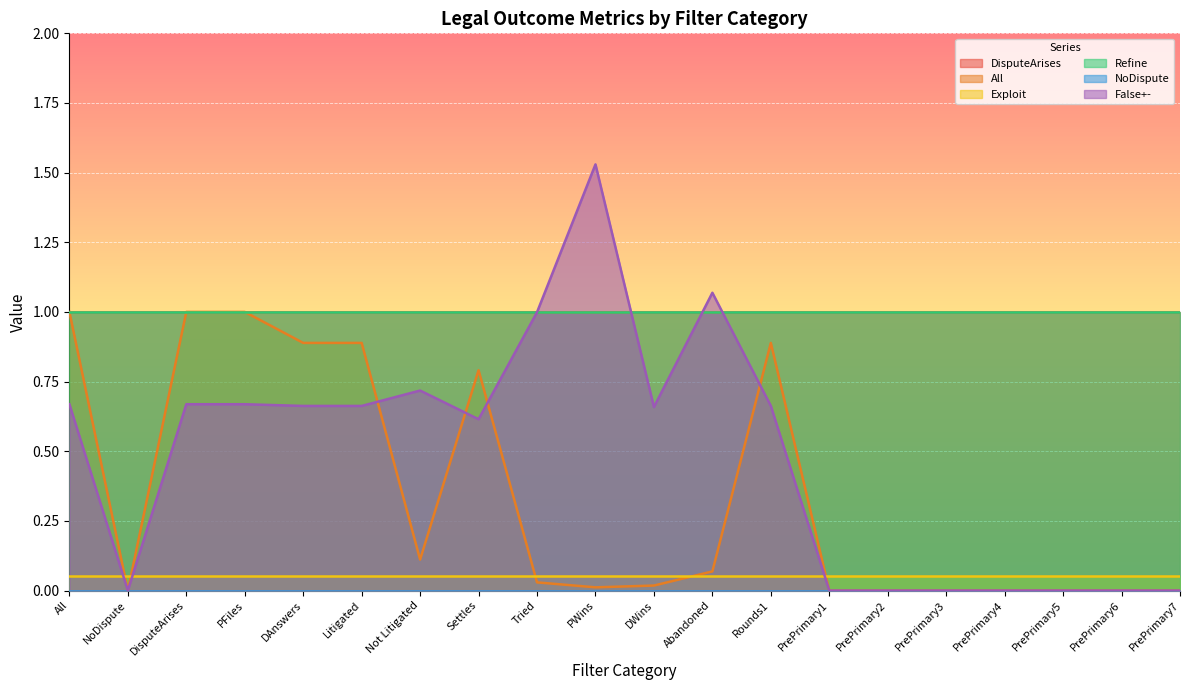

Reading right to left, transcribe all the data shown in this chart.

DisputeArises: PrePrimary7=1.0	PrePrimary6=1.0	PrePrimary5=1.0	PrePrimary4=1.0	PrePrimary3=1.0	PrePrimary2=1.0	PrePrimary1=1.0	Rounds1=1.0	Abandoned=1.0	DWins=1.0	PWins=1.0	Tried=1.0	Settles=1.0	Not Litigated=1.0	Litigated=1.0	DAnswers=1.0	PFiles=1.0	DisputeArises=1.0	NoDispute=1.0	All=1.0
All: PrePrimary7=0.0	PrePrimary6=0.0	PrePrimary5=0.0	PrePrimary4=0.0	PrePrimary3=0.0	PrePrimary2=0.0	PrePrimary1=0.0	Rounds1=0.9	Abandoned=0.1	DWins=0.0	PWins=0.0	Tried=0.0	Settles=0.8	Not Litigated=0.1	Litigated=0.9	DAnswers=0.9	PFiles=1.0	DisputeArises=1.0	NoDispute=0.0	All=1.0
Exploit: PrePrimary7=0.1	PrePrimary6=0.1	PrePrimary5=0.1	PrePrimary4=0.1	PrePrimary3=0.1	PrePrimary2=0.1	PrePrimary1=0.1	Rounds1=0.1	Abandoned=0.1	DWins=0.1	PWins=0.1	Tried=0.1	Settles=0.1	Not Litigated=0.1	Litigated=0.1	DAnswers=0.1	PFiles=0.1	DisputeArises=0.1	NoDispute=0.1	All=0.1
Refine: PrePrimary7=1.0	PrePrimary6=1.0	PrePrimary5=1.0	PrePrimary4=1.0	PrePrimary3=1.0	PrePrimary2=1.0	PrePrimary1=1.0	Rounds1=1.0	Abandoned=1.0	DWins=1.0	PWins=1.0	Tried=1.0	Settles=1.0	Not Litigated=1.0	Litigated=1.0	DAnswers=1.0	PFiles=1.0	DisputeArises=1.0	NoDispute=1.0	All=1.0
NoDispute: PrePrimary7=0.0	PrePrimary6=0.0	PrePrimary5=0.0	PrePrimary4=0.0	PrePrimary3=0.0	PrePrimary2=0.0	PrePrimary1=0.0	Rounds1=0.0	Abandoned=0.0	DWins=0.0	PWins=0.0	Tried=0.0	Settles=0.0	Not Litigated=0.0	Litigated=0.0	DAnswers=0.0	PFiles=0.0	DisputeArises=0.0	NoDispute=0.0	All=0.0
False+-: PrePrimary7=0.0	PrePrimary6=0.0	PrePrimary5=0.0	PrePrimary4=0.0	PrePrimary3=0.0	PrePrimary2=0.0	PrePrimary1=0.0	Rounds1=0.7	Abandoned=1.1	DWins=0.7	PWins=1.5	Tried=1.0	Settles=0.6	Not Litigated=0.7	Litigated=0.7	DAnswers=0.7	PFiles=0.7	DisputeArises=0.7	NoDispute=0.0	All=0.7